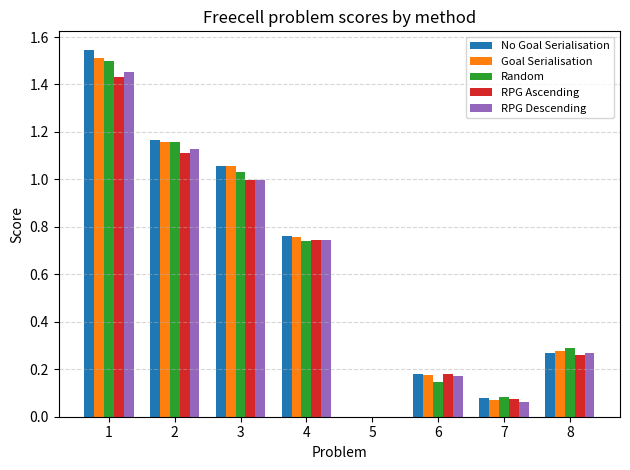

True or false: RPG Descending has a value of 1.0 at 3.

True